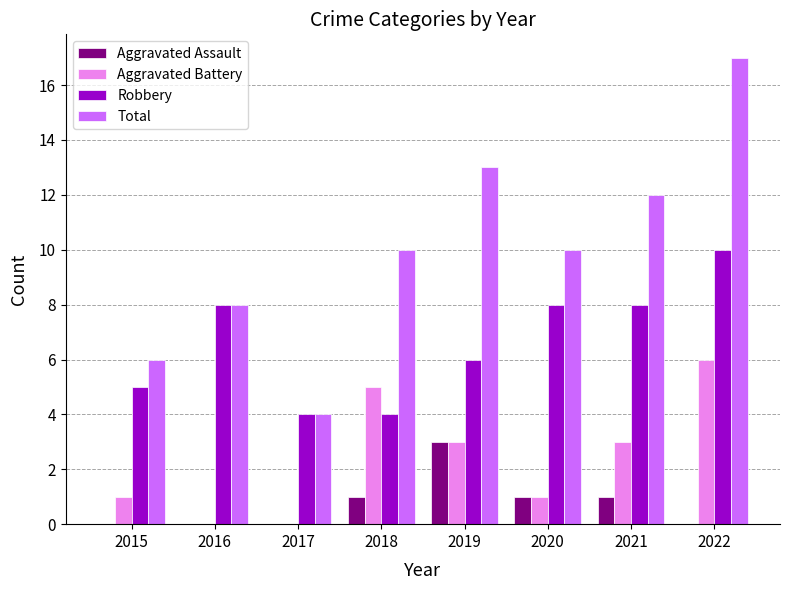

What is the difference between the Robbery values at 2016 and 2018?

4